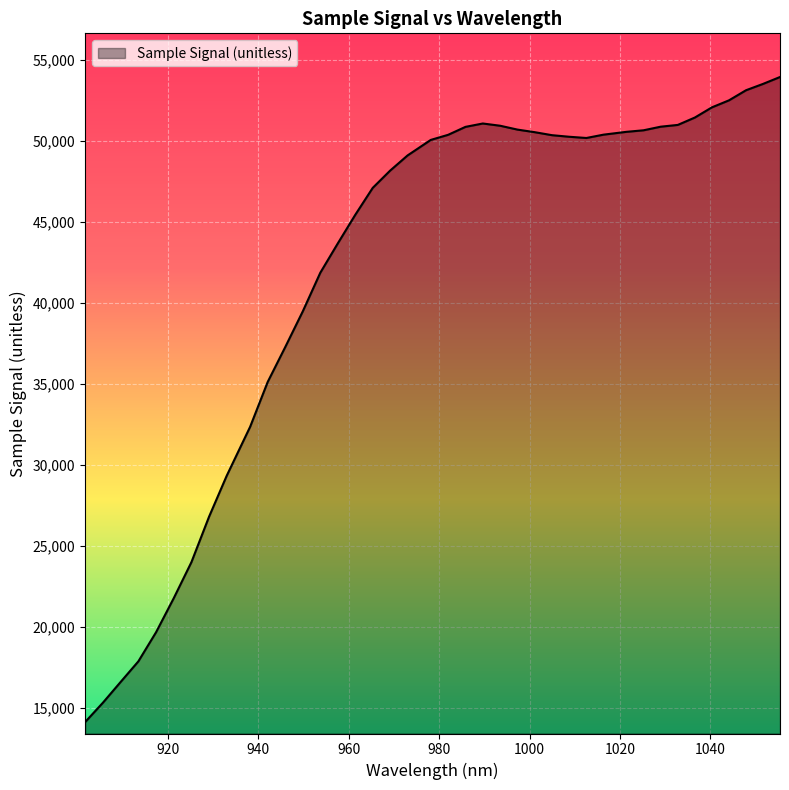

What is the greatest value displayed?

53951